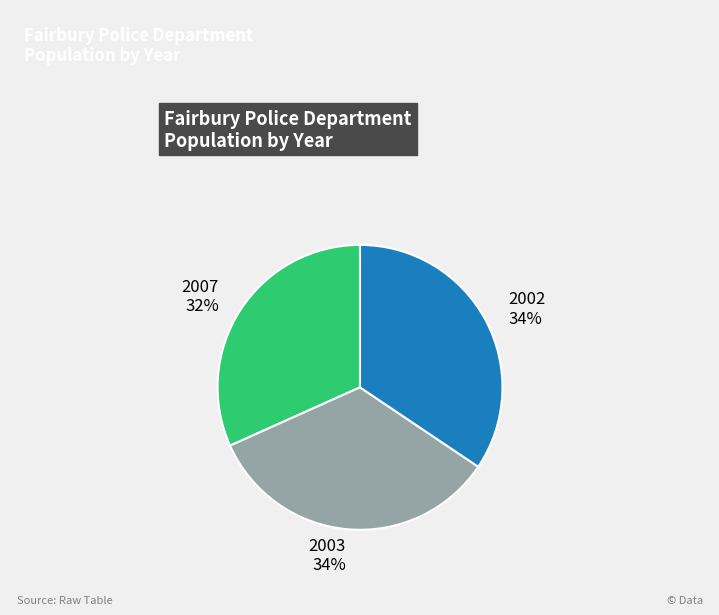

What is the smallest slice in the pie chart?

2007